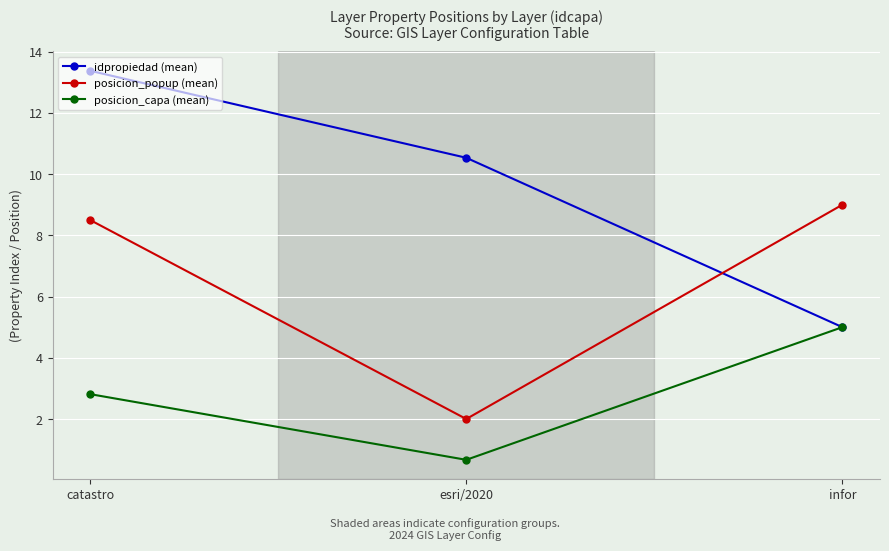

How many data points in posicion_capa (mean) are above 2?

2